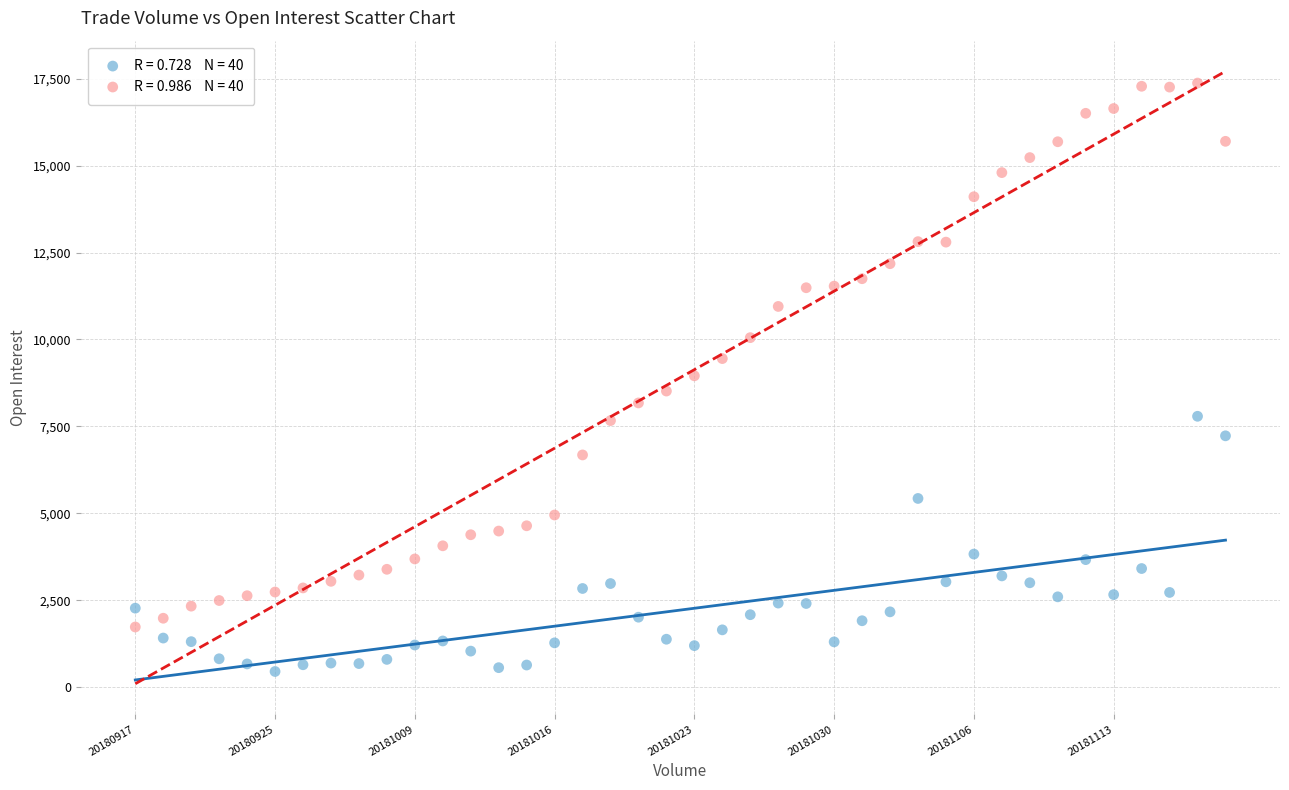

Across all data points, what is the range of Y values (max minus min)?

16928